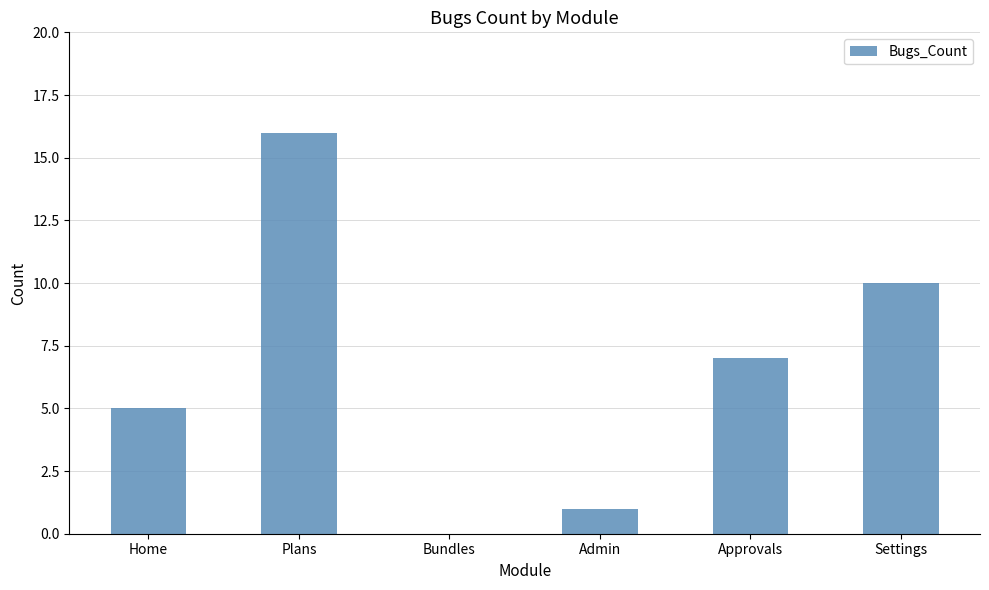

Which has a higher value, Home or Admin?

Home